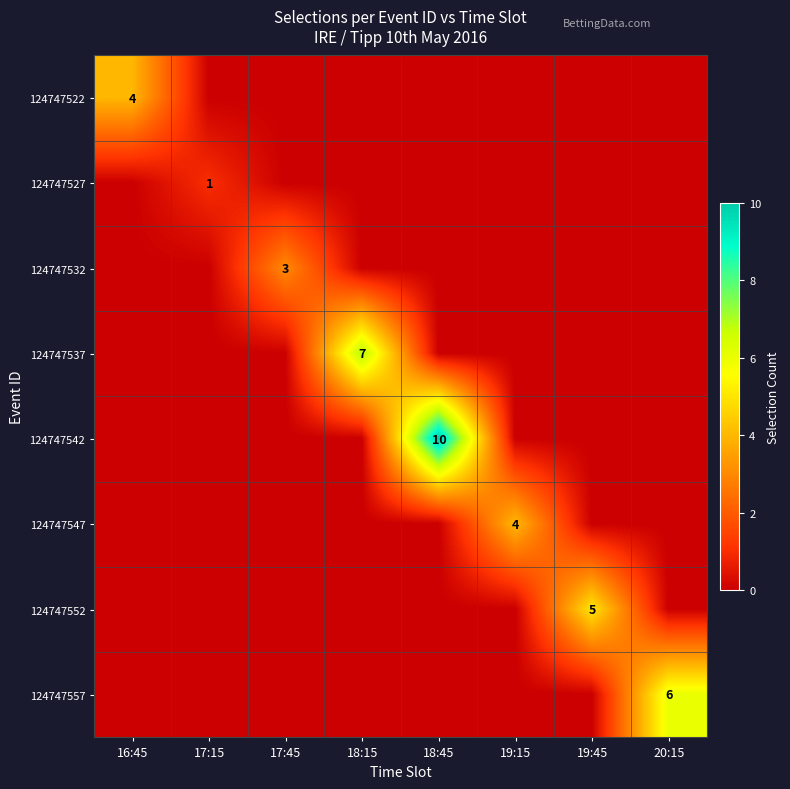

True or false: 124747542 has a value of 10 at 18:45.

True